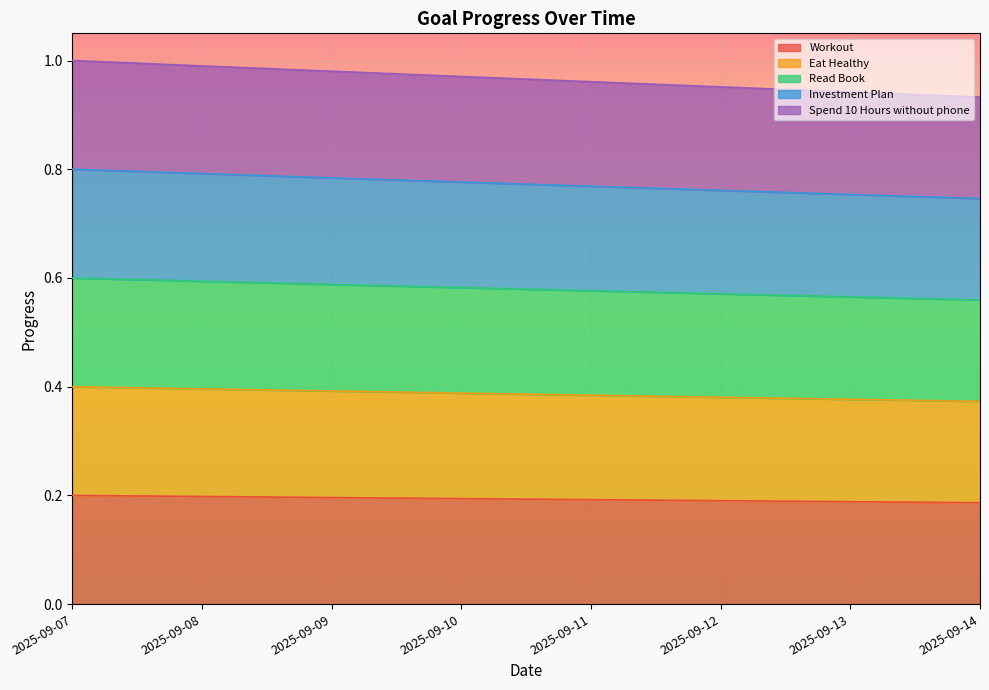

What are all the series names shown in the legend?

Workout, Eat Healthy, Read Book, Investment Plan, Spend 10 Hours without phone